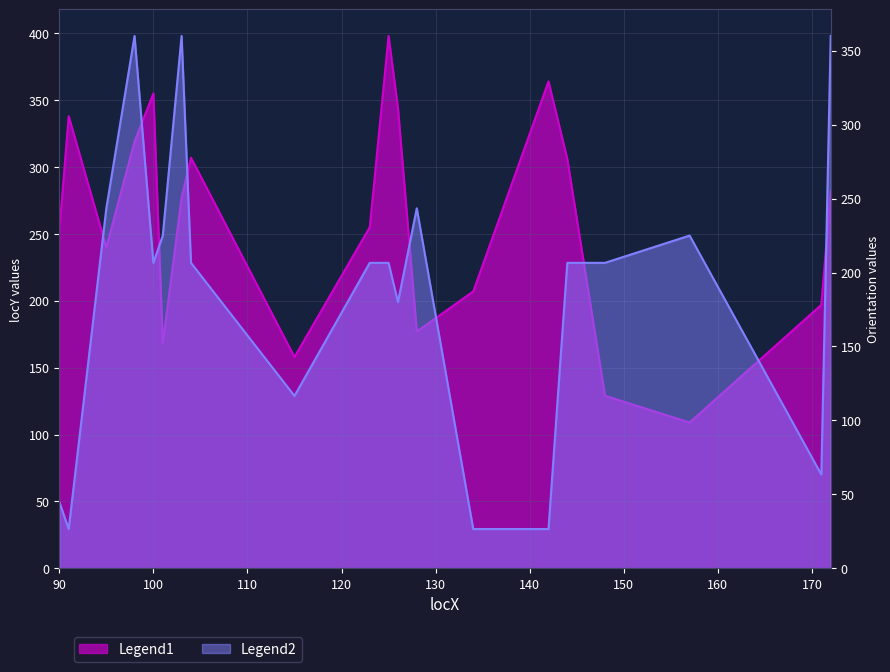

At which label is Orientation closest to 193?

126